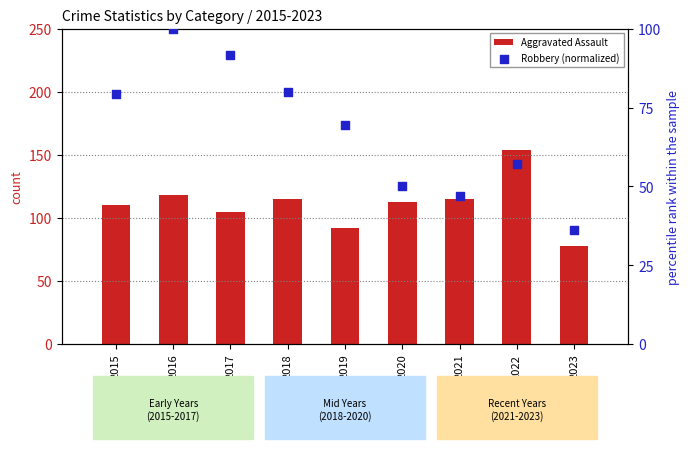

Which series has the widest spread of Y values?

Aggravated Assault